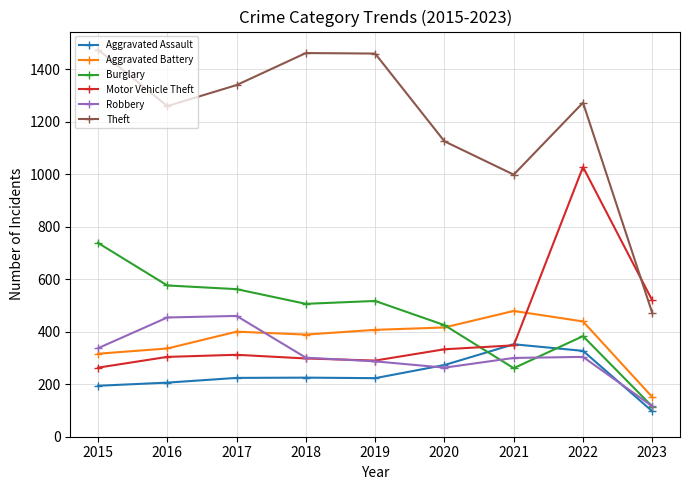

Which series has the largest range (max minus min)?

Theft